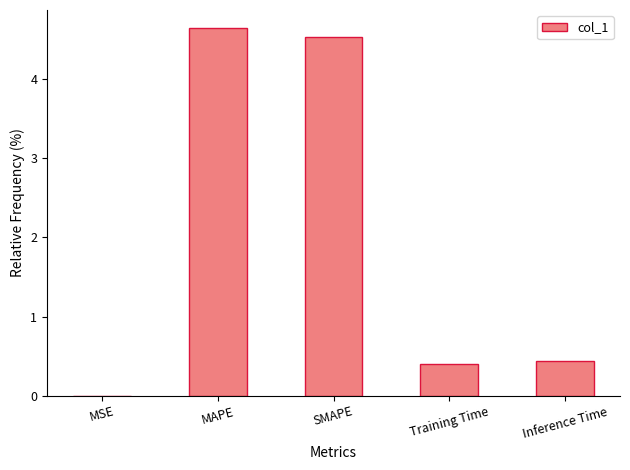

What is the sum of all values?

10.0